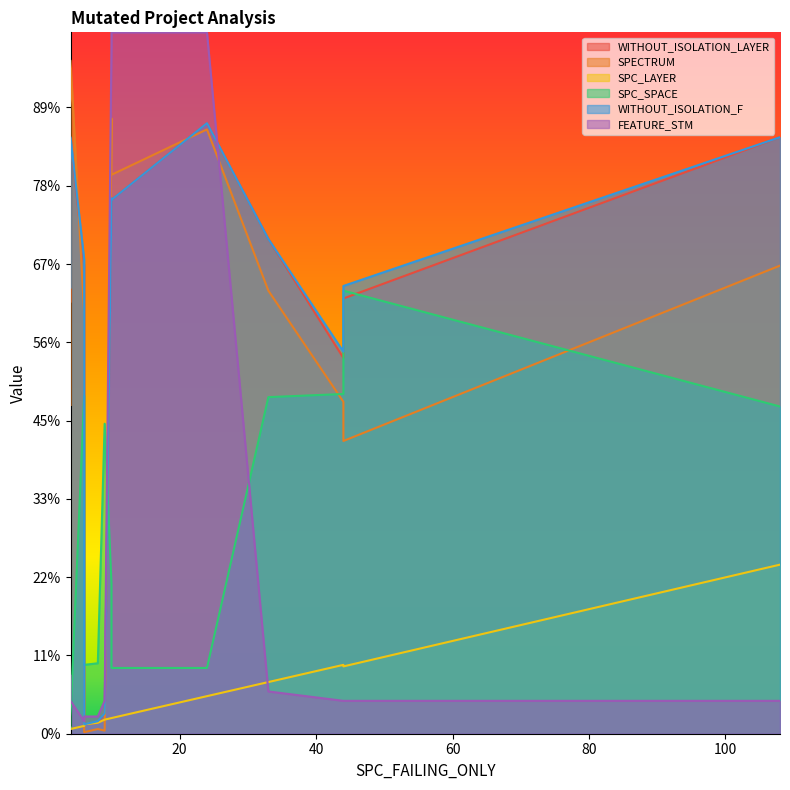

What is the sum of all FEATURE_STM values?

1535